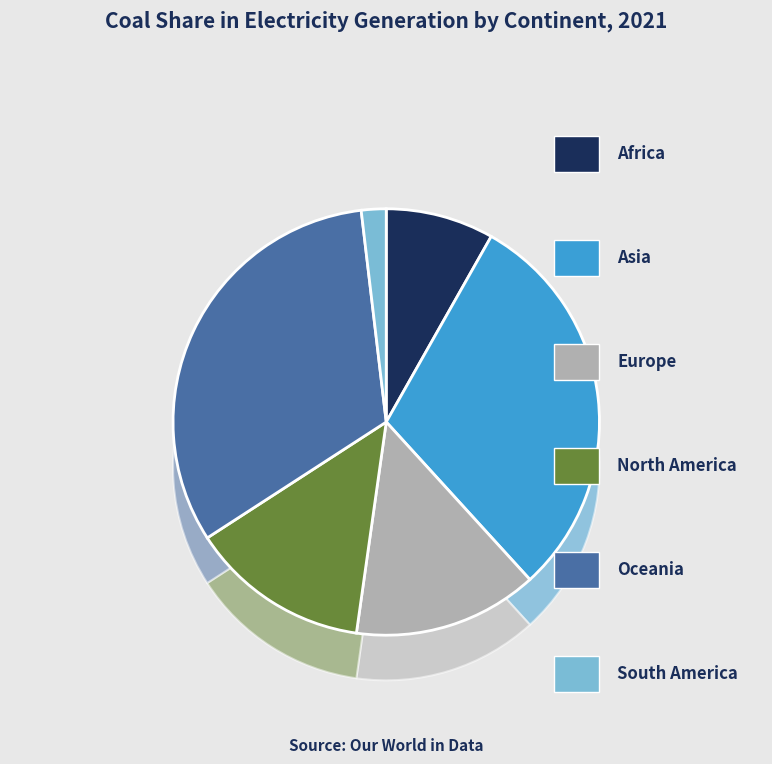

Does Oceania account for over 50% of the chart?

No